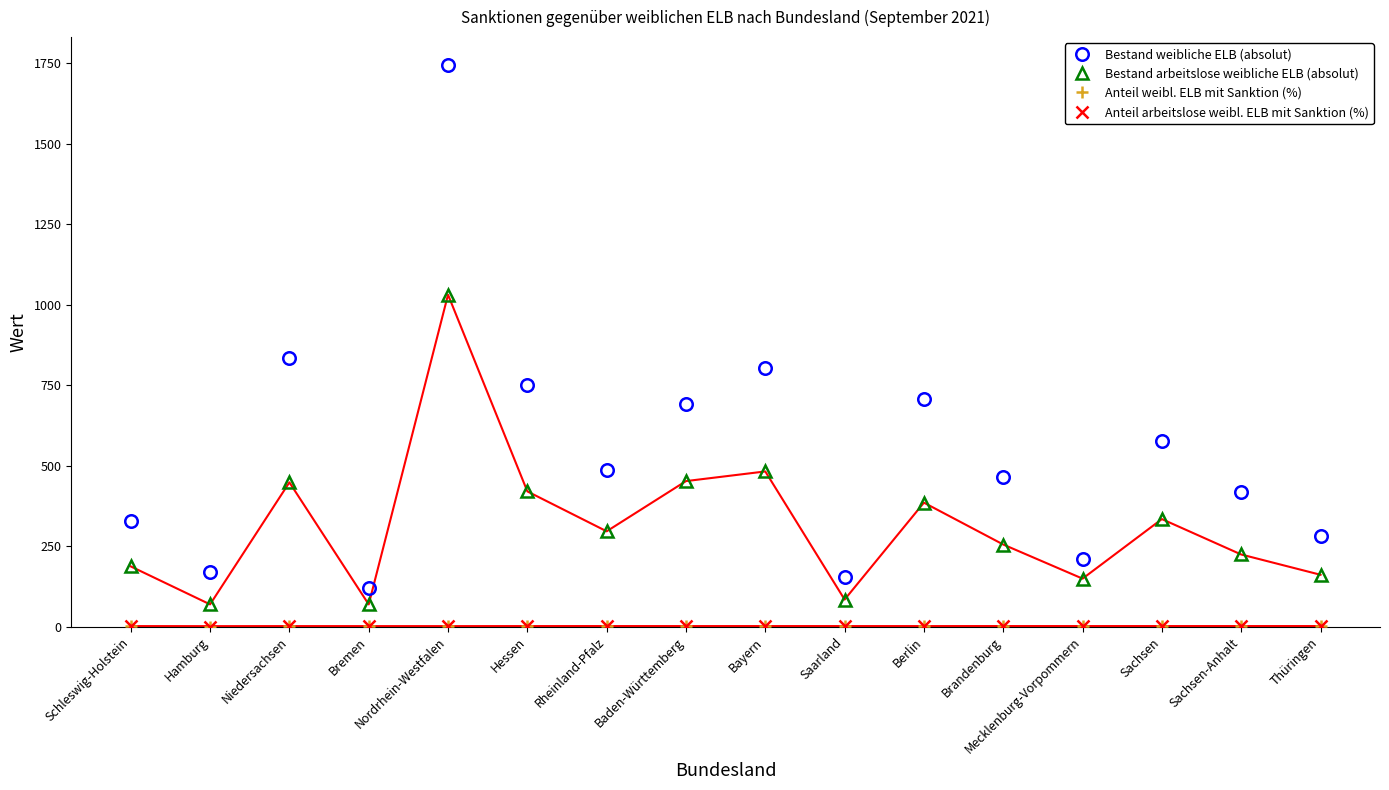

True or false: Bestand arbeitslose weibliche ELB (absolut) has a value of 334.0 at Sachsen.

True